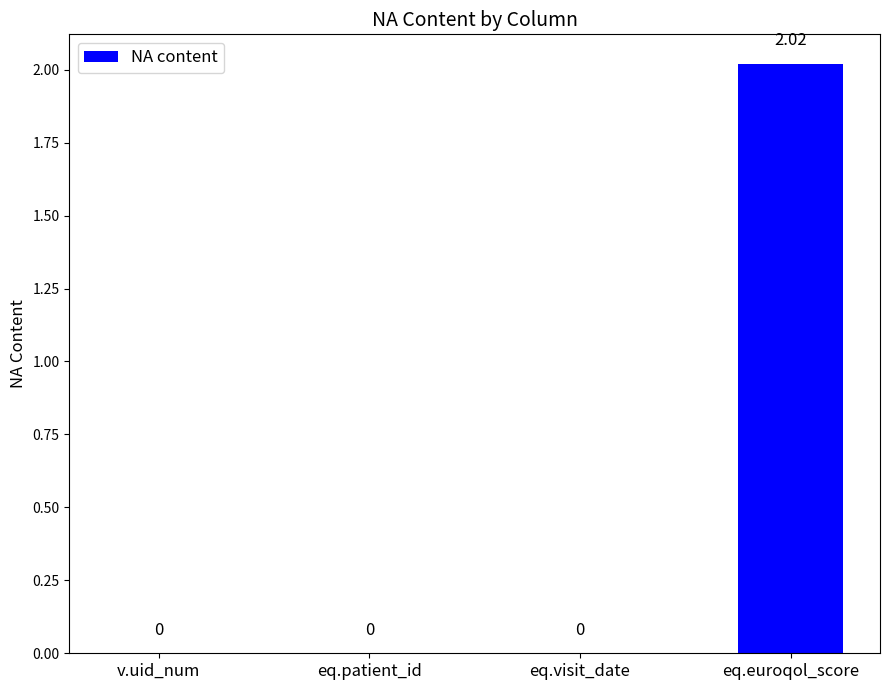

The chart shows a value of -1.2 at eq.visit_date. True or false?

False